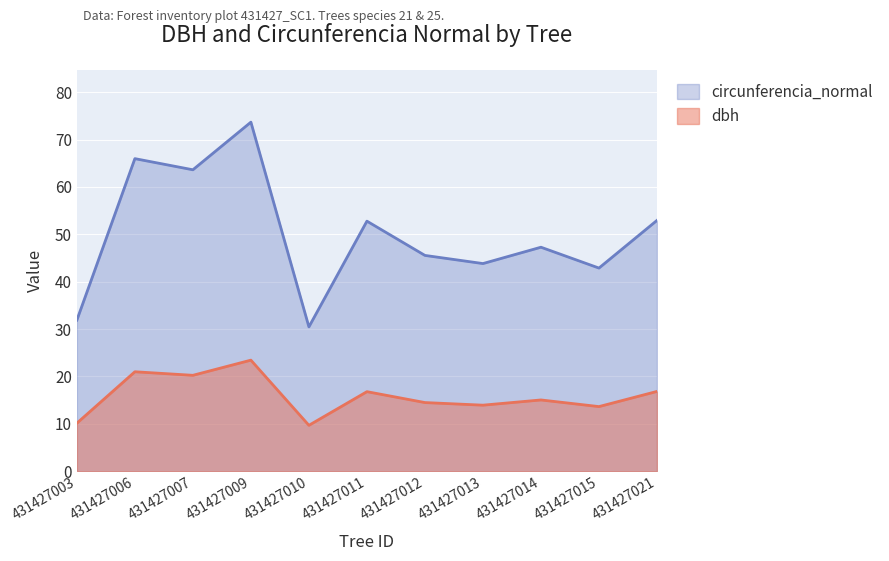

Which label corresponds to the largest value in the chart?

431427009